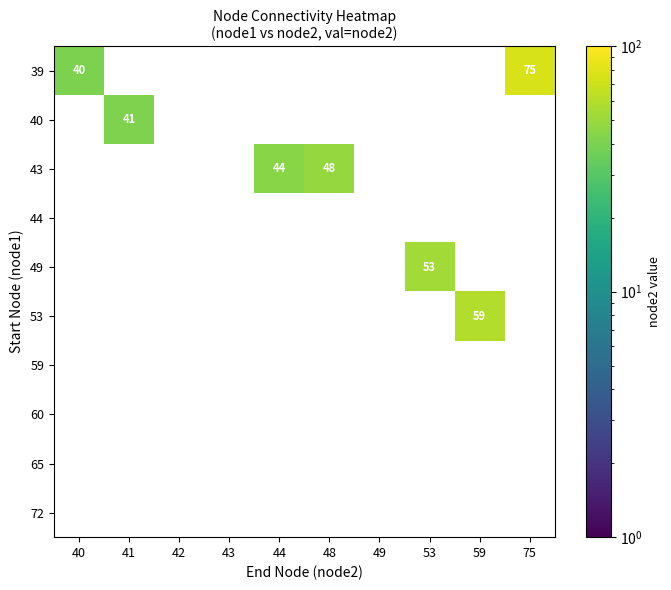

How many data points does each series have?

10